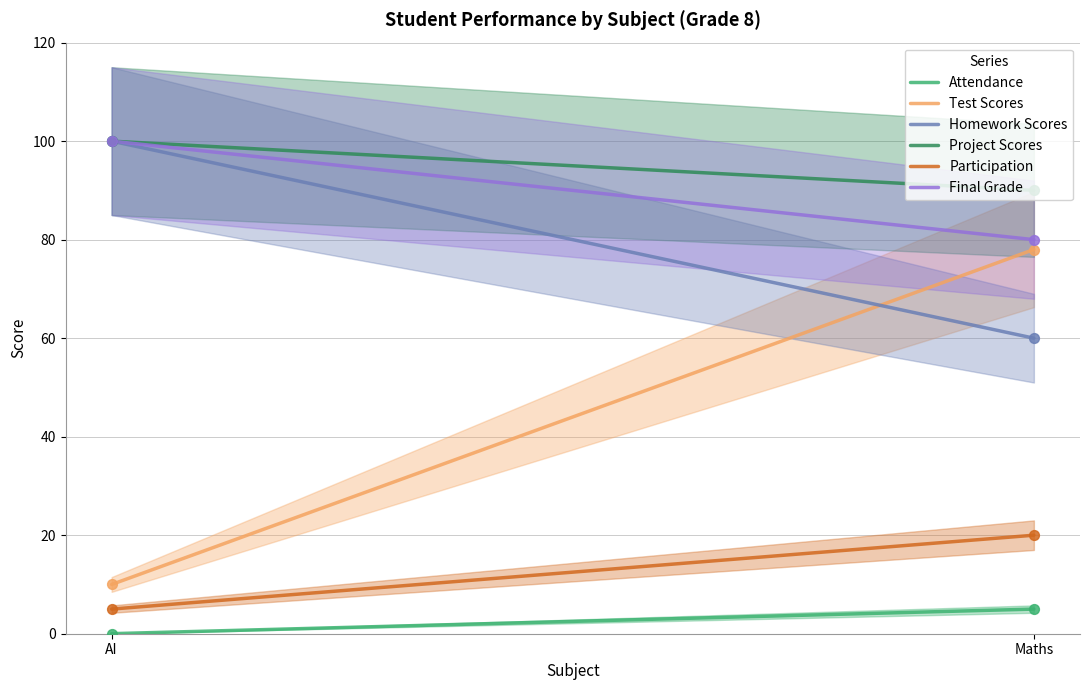

Which series has the widest spread of Y values?

Test Scores